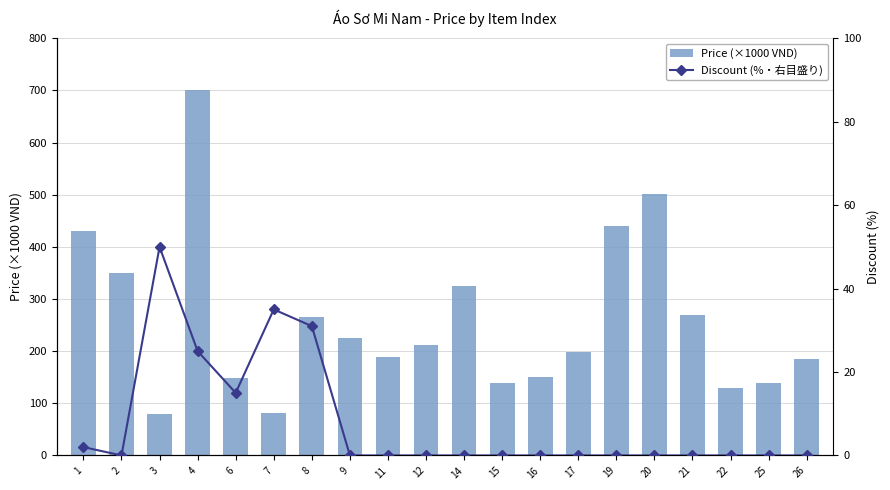

What is the difference between the second highest and minimum values in the Discount (%・右目盛り) series?

35.0